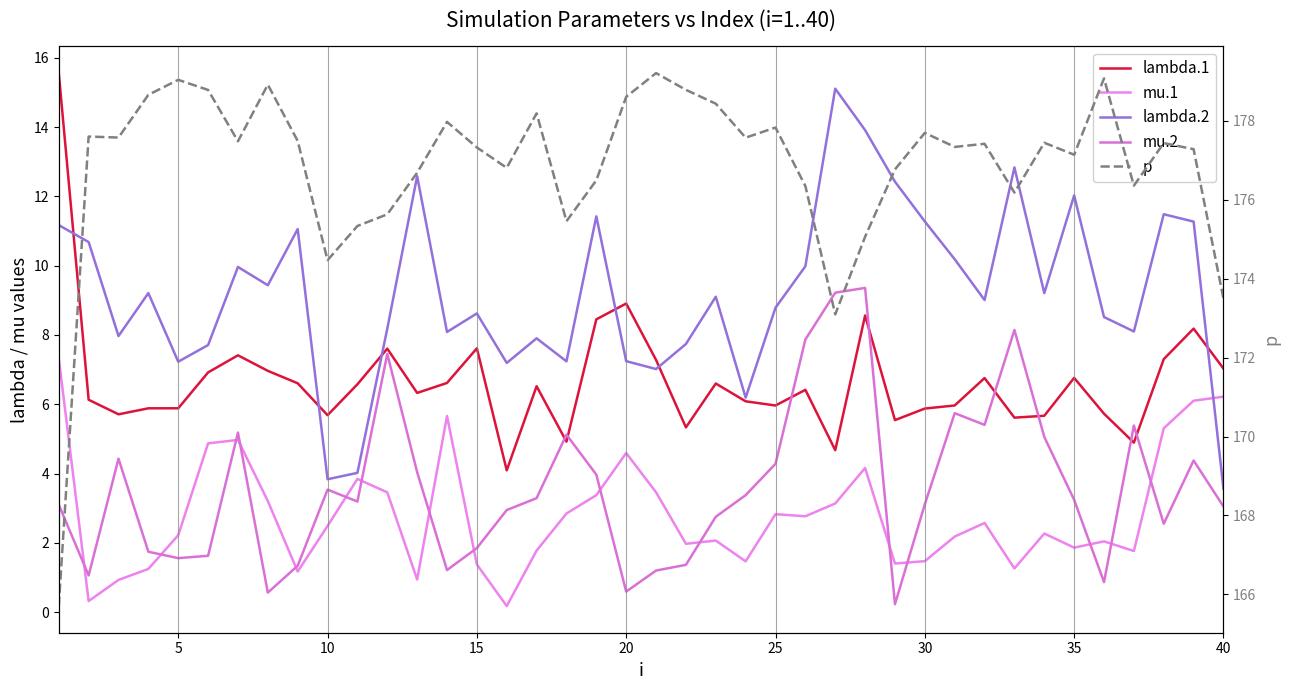

At how many categories does at least one series exceed 104?

40